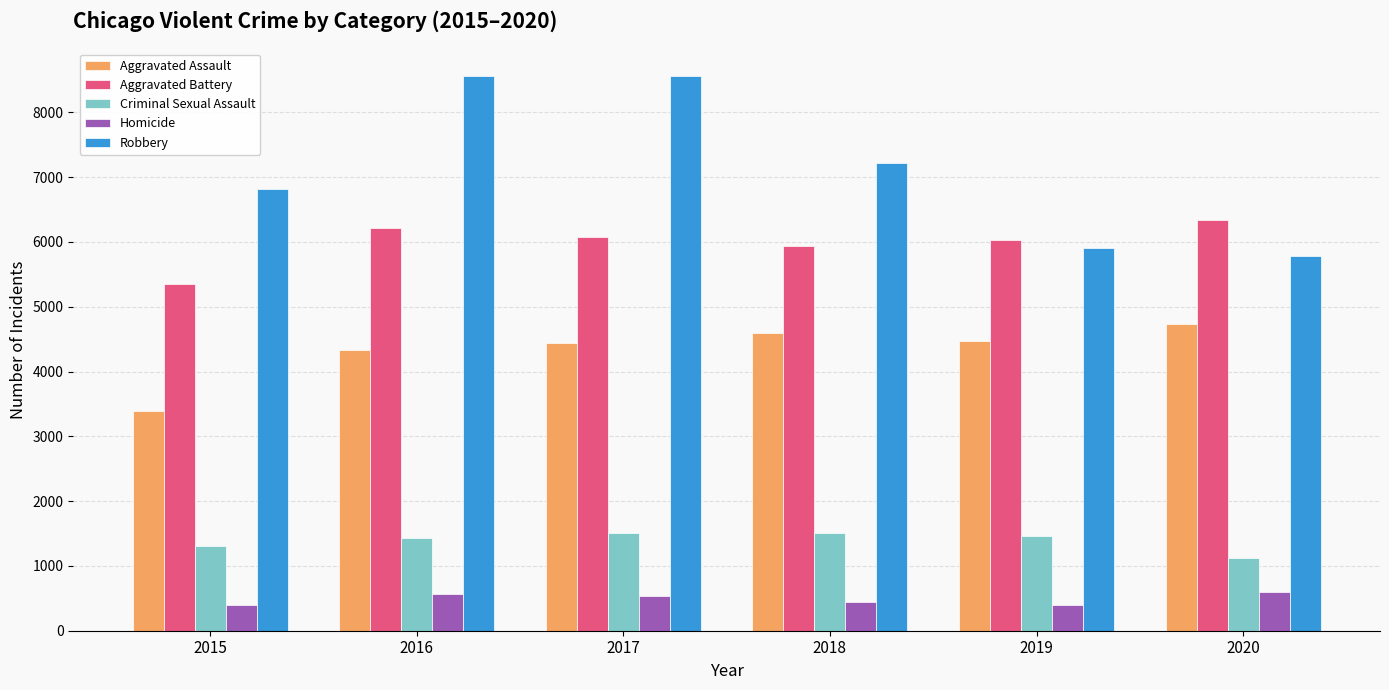

How many bars are there in total?

30